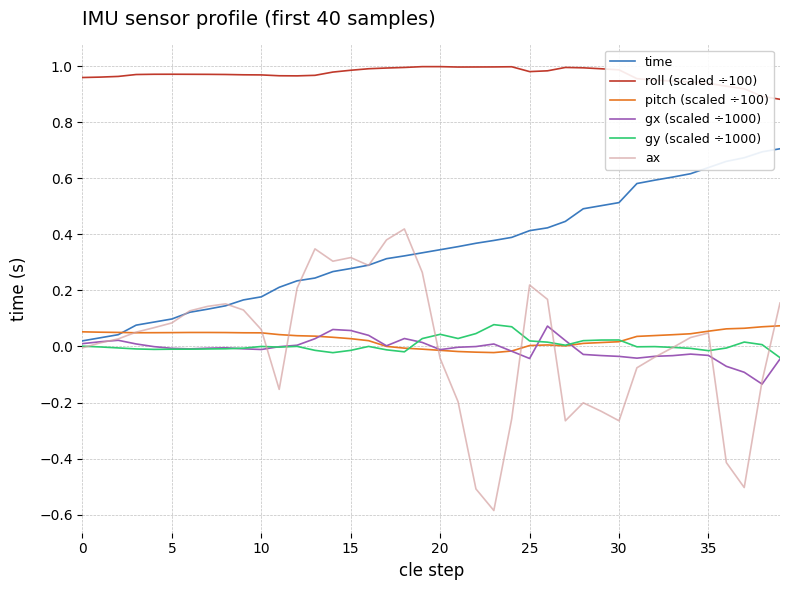

Which series has the largest total across all categories?

roll (scaled ÷100)